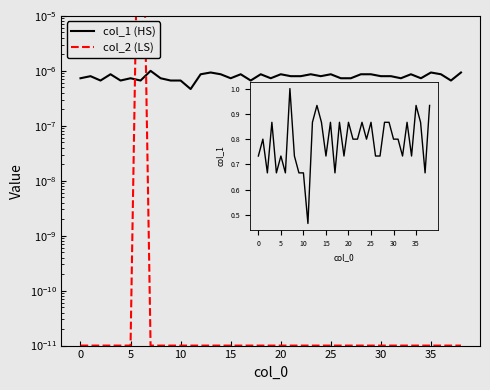

True or false: col_1 has a value of 0.0 at 22.

True